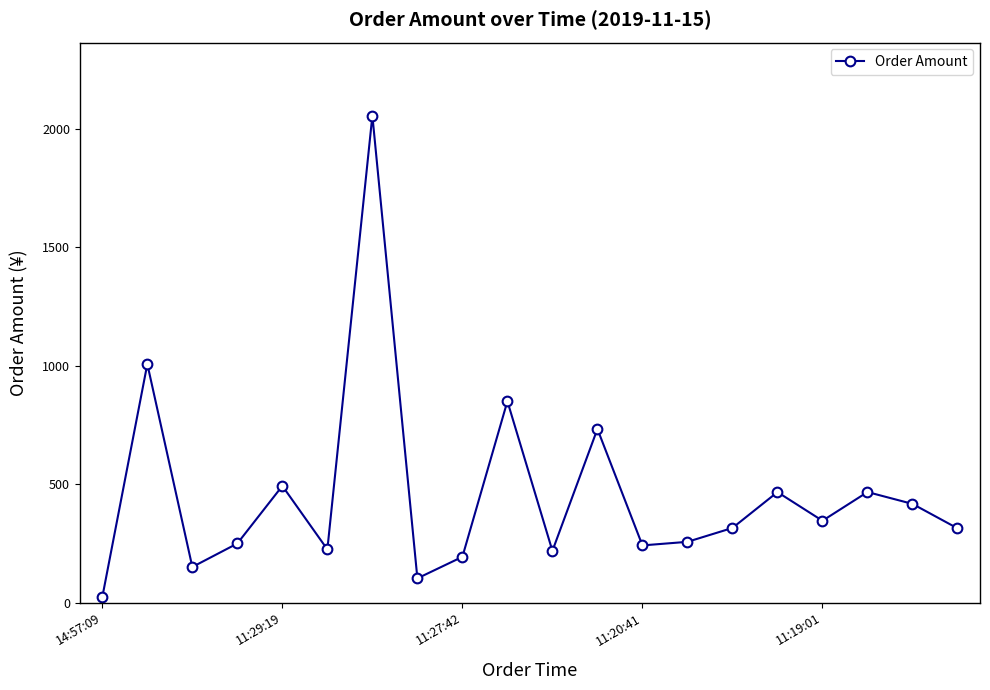

What is the difference between the second highest and minimum values?

982.9